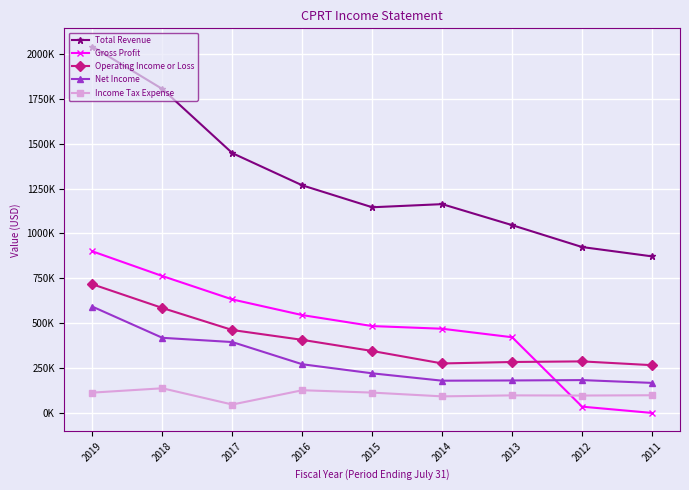

What is the sum of all Gross Profit values?

4244900